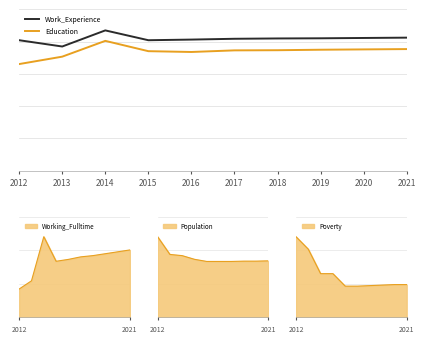

What is the value of the Work_Experience point at the 4th from the left?

810